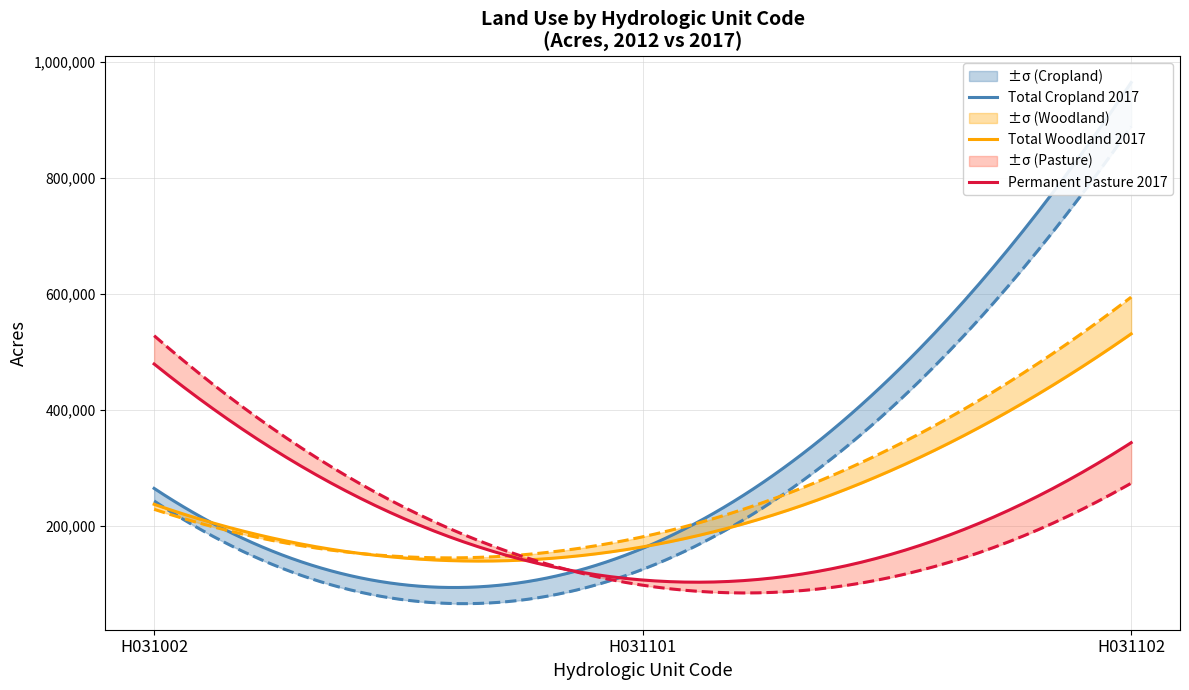

Reading left to right, transcribe all the data shown in this chart.

Total cropland (2017): 265018	161619	964963
Total cropland (2012): 243334	125337	889210
Total woodland (2017): 237588	164124	531511
Total woodland (2012): 228949	181518	594915
Permanent pasture (2017): 479555	107001	343862
Permanent pasture (2012): 528389	98023	273938